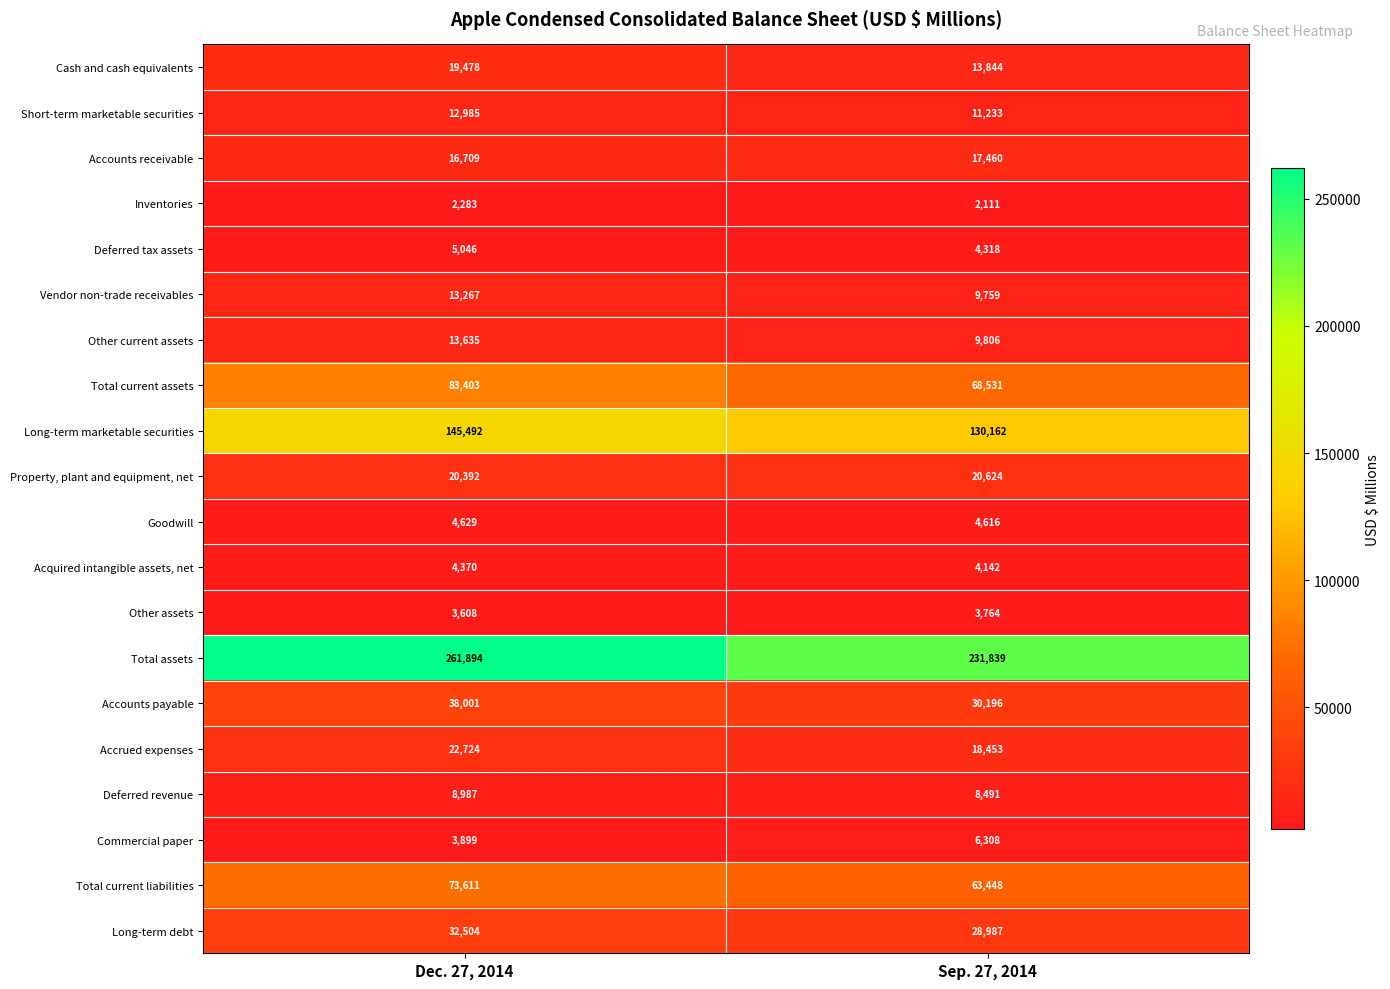

Which series has the largest total across all categories?

Total assets